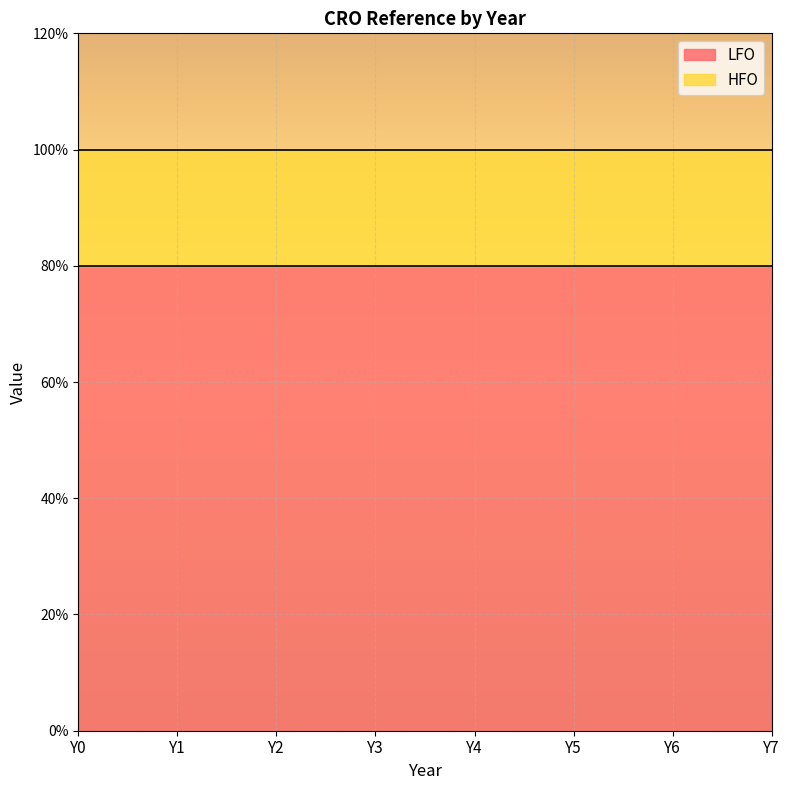

True or false: LFO and HFO cross at least once.

False